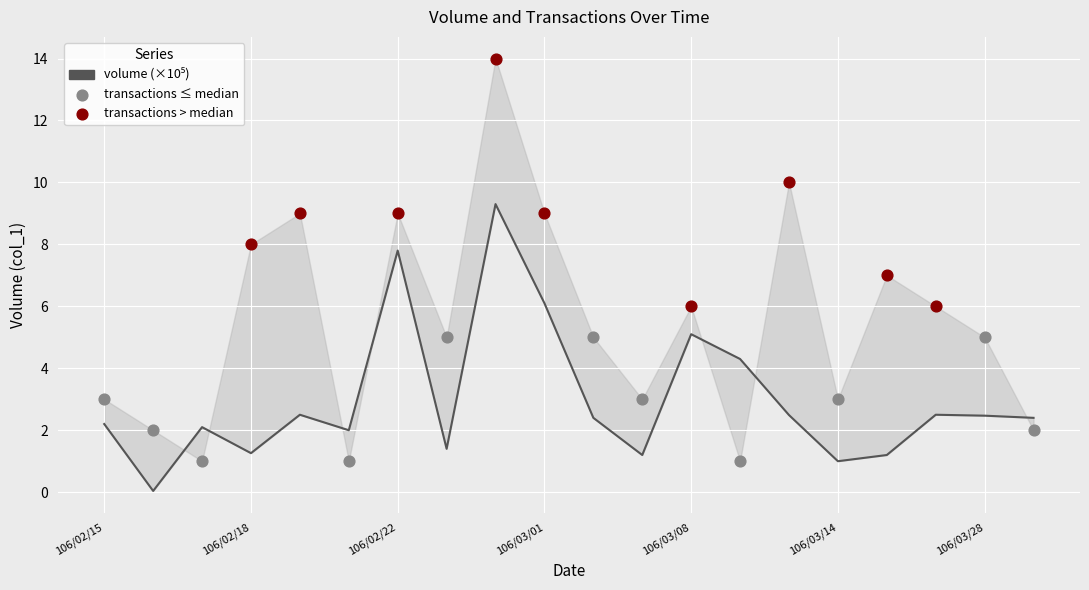

Which has a higher value, 106/02/22 or 16?

106/02/22